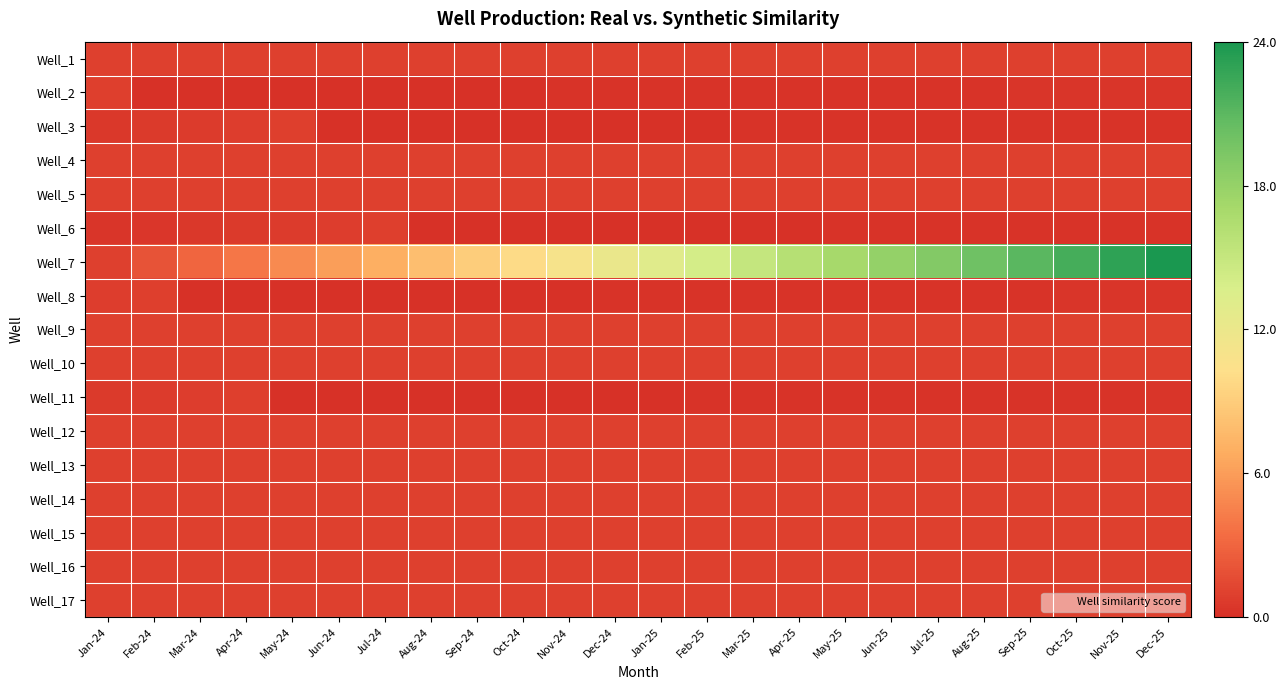

Reading left to right, list all the values displayed in this chart.

Well_1: Jan-24=1.0	Feb-24=1.0	Mar-24=1.0	Apr-24=1.0	May-24=1.0	Jun-24=1.0	Jul-24=1.0	Aug-24=1.0	Sep-24=1.0	Oct-24=1.0	Nov-24=1.0	Dec-24=1.0	Jan-25=1.0	Feb-25=1.0	Mar-25=1.0	Apr-25=1.0	May-25=1.0	Jun-25=1.0	Jul-25=1.0	Aug-25=1.0	Sep-25=1.0	Oct-25=1.0	Nov-25=1.0	Dec-25=1.0
Well_2: Jan-24=0.9	Feb-24=0.1	Mar-24=0.1	Apr-24=0.1	May-24=0.1	Jun-24=0.1	Jul-24=0.1	Aug-24=0.2	Sep-24=0.2	Oct-24=0.2	Nov-24=0.2	Dec-24=0.2	Jan-25=0.2	Feb-25=0.2	Mar-25=0.2	Apr-25=0.2	May-25=0.2	Jun-25=0.3	Jul-25=0.3	Aug-25=0.3	Sep-25=0.3	Oct-25=0.3	Nov-25=0.3	Dec-25=0.3
Well_3: Jan-24=0.5	Feb-24=0.6	Mar-24=0.7	Apr-24=0.8	May-24=0.9	Jun-24=0.1	Jul-24=0.1	Aug-24=0.1	Sep-24=0.1	Oct-24=0.1	Nov-24=0.1	Dec-24=0.2	Jan-25=0.2	Feb-25=0.2	Mar-25=0.2	Apr-25=0.2	May-25=0.2	Jun-25=0.2	Jul-25=0.2	Aug-25=0.2	Sep-25=0.2	Oct-25=0.3	Nov-25=0.3	Dec-25=0.3
Well_4: Jan-24=1.0	Feb-24=1.0	Mar-24=1.0	Apr-24=1.0	May-24=1.0	Jun-24=1.0	Jul-24=1.0	Aug-24=1.0	Sep-24=1.0	Oct-24=1.0	Nov-24=1.0	Dec-24=1.0	Jan-25=1.0	Feb-25=1.0	Mar-25=1.0	Apr-25=1.0	May-25=1.0	Jun-25=1.0	Jul-25=1.0	Aug-25=1.0	Sep-25=1.0	Oct-25=1.0	Nov-25=1.0	Dec-25=1.0
Well_5: Jan-24=1.0	Feb-24=1.0	Mar-24=1.0	Apr-24=1.0	May-24=1.0	Jun-24=1.0	Jul-24=1.0	Aug-24=1.0	Sep-24=1.0	Oct-24=1.0	Nov-24=1.0	Dec-24=1.0	Jan-25=1.0	Feb-25=1.0	Mar-25=1.0	Apr-25=1.0	May-25=1.0	Jun-25=1.0	Jul-25=1.0	Aug-25=1.0	Sep-25=1.0	Oct-25=1.0	Nov-25=1.0	Dec-25=1.0
Well_6: Jan-24=0.3	Feb-24=0.4	Mar-24=0.5	Apr-24=0.6	May-24=0.7	Jun-24=0.8	Jul-24=0.9	Aug-24=0.1	Sep-24=0.1	Oct-24=0.1	Nov-24=0.1	Dec-24=0.1	Jan-25=0.1	Feb-25=0.2	Mar-25=0.2	Apr-25=0.2	May-25=0.2	Jun-25=0.2	Jul-25=0.2	Aug-25=0.2	Sep-25=0.2	Oct-25=0.2	Nov-25=0.2	Dec-25=0.3
Well_7: Jan-24=1.0	Feb-24=2.0	Mar-24=3.0	Apr-24=4.0	May-24=5.0	Jun-24=6.0	Jul-24=7.0	Aug-24=8.0	Sep-24=9.0	Oct-24=10.0	Nov-24=11.0	Dec-24=12.0	Jan-25=13.0	Feb-25=14.0	Mar-25=15.0	Apr-25=16.0	May-25=17.0	Jun-25=18.0	Jul-25=19.0	Aug-25=20.0	Sep-25=21.0	Oct-25=22.0	Nov-25=23.0	Dec-25=24.0
Well_8: Jan-24=0.8	Feb-24=0.9	Mar-24=0.1	Apr-24=0.1	May-24=0.1	Jun-24=0.1	Jul-24=0.1	Aug-24=0.1	Sep-24=0.2	Oct-24=0.2	Nov-24=0.2	Dec-24=0.2	Jan-25=0.2	Feb-25=0.2	Mar-25=0.2	Apr-25=0.2	May-25=0.2	Jun-25=0.2	Jul-25=0.3	Aug-25=0.3	Sep-25=0.3	Oct-25=0.3	Nov-25=0.3	Dec-25=0.3
Well_9: Jan-24=1.0	Feb-24=1.0	Mar-24=1.0	Apr-24=1.0	May-24=1.0	Jun-24=1.0	Jul-24=1.0	Aug-24=1.0	Sep-24=1.0	Oct-24=1.0	Nov-24=1.0	Dec-24=1.0	Jan-25=1.0	Feb-25=1.0	Mar-25=1.0	Apr-25=1.0	May-25=1.0	Jun-25=1.0	Jul-25=1.0	Aug-25=1.0	Sep-25=1.0	Oct-25=1.0	Nov-25=1.0	Dec-25=1.0
Well_10: Jan-24=1.0	Feb-24=1.0	Mar-24=1.0	Apr-24=1.0	May-24=1.0	Jun-24=1.0	Jul-24=1.0	Aug-24=1.0	Sep-24=1.0	Oct-24=1.0	Nov-24=1.0	Dec-24=1.0	Jan-25=1.0	Feb-25=1.0	Mar-25=1.0	Apr-25=1.0	May-25=1.0	Jun-25=1.0	Jul-25=1.0	Aug-25=1.0	Sep-25=1.0	Oct-25=1.0	Nov-25=1.0	Dec-25=1.0
Well_11: Jan-24=0.6	Feb-24=0.7	Mar-24=0.8	Apr-24=0.9	May-24=0.1	Jun-24=0.1	Jul-24=0.1	Aug-24=0.1	Sep-24=0.1	Oct-24=0.1	Nov-24=0.2	Dec-24=0.2	Jan-25=0.2	Feb-25=0.2	Mar-25=0.2	Apr-25=0.2	May-25=0.2	Jun-25=0.2	Jul-25=0.2	Aug-25=0.2	Sep-25=0.3	Oct-25=0.3	Nov-25=0.3	Dec-25=0.3
Well_12: Jan-24=1.0	Feb-24=1.0	Mar-24=1.0	Apr-24=1.0	May-24=1.0	Jun-24=1.0	Jul-24=1.0	Aug-24=1.0	Sep-24=1.0	Oct-24=1.0	Nov-24=1.0	Dec-24=1.0	Jan-25=1.0	Feb-25=1.0	Mar-25=1.0	Apr-25=1.0	May-25=1.0	Jun-25=1.0	Jul-25=1.0	Aug-25=1.0	Sep-25=1.0	Oct-25=1.0	Nov-25=1.0	Dec-25=1.0
Well_13: Jan-24=1.0	Feb-24=1.0	Mar-24=1.0	Apr-24=1.0	May-24=1.0	Jun-24=1.0	Jul-24=1.0	Aug-24=1.0	Sep-24=1.0	Oct-24=1.0	Nov-24=1.0	Dec-24=1.0	Jan-25=1.0	Feb-25=1.0	Mar-25=1.0	Apr-25=1.0	May-25=1.0	Jun-25=1.0	Jul-25=1.0	Aug-25=1.0	Sep-25=1.0	Oct-25=1.0	Nov-25=1.0	Dec-25=1.0
Well_14: Jan-24=1.0	Feb-24=1.0	Mar-24=1.0	Apr-24=1.0	May-24=1.0	Jun-24=1.0	Jul-24=1.0	Aug-24=1.0	Sep-24=1.0	Oct-24=1.0	Nov-24=1.0	Dec-24=1.0	Jan-25=1.0	Feb-25=1.0	Mar-25=1.0	Apr-25=1.0	May-25=1.0	Jun-25=1.0	Jul-25=1.0	Aug-25=1.0	Sep-25=1.0	Oct-25=1.0	Nov-25=1.0	Dec-25=1.0
Well_15: Jan-24=1.0	Feb-24=1.0	Mar-24=1.0	Apr-24=1.0	May-24=1.0	Jun-24=1.0	Jul-24=1.0	Aug-24=1.0	Sep-24=1.0	Oct-24=1.0	Nov-24=1.0	Dec-24=1.0	Jan-25=1.0	Feb-25=1.0	Mar-25=1.0	Apr-25=1.0	May-25=1.0	Jun-25=1.0	Jul-25=1.0	Aug-25=1.0	Sep-25=1.0	Oct-25=1.0	Nov-25=1.0	Dec-25=1.0
Well_16: Jan-24=1.0	Feb-24=1.0	Mar-24=1.0	Apr-24=1.0	May-24=1.0	Jun-24=1.0	Jul-24=1.0	Aug-24=1.0	Sep-24=1.0	Oct-24=1.0	Nov-24=1.0	Dec-24=1.0	Jan-25=1.0	Feb-25=1.0	Mar-25=1.0	Apr-25=1.0	May-25=1.0	Jun-25=1.0	Jul-25=1.0	Aug-25=1.0	Sep-25=1.0	Oct-25=1.0	Nov-25=1.0	Dec-25=1.0
Well_17: Jan-24=1.0	Feb-24=1.0	Mar-24=1.0	Apr-24=1.0	May-24=1.0	Jun-24=1.0	Jul-24=1.0	Aug-24=1.0	Sep-24=1.0	Oct-24=1.0	Nov-24=1.0	Dec-24=1.0	Jan-25=1.0	Feb-25=1.0	Mar-25=1.0	Apr-25=1.0	May-25=1.0	Jun-25=1.0	Jul-25=1.0	Aug-25=1.0	Sep-25=1.0	Oct-25=1.0	Nov-25=1.0	Dec-25=1.0